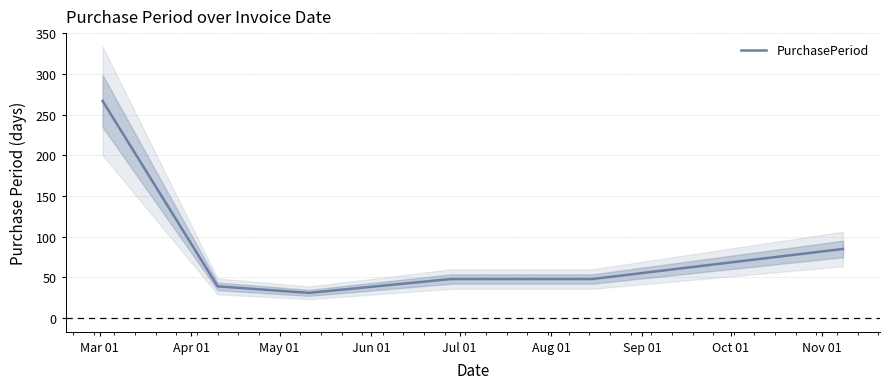

What is the lowest value of the PurchasePeriod series?

31